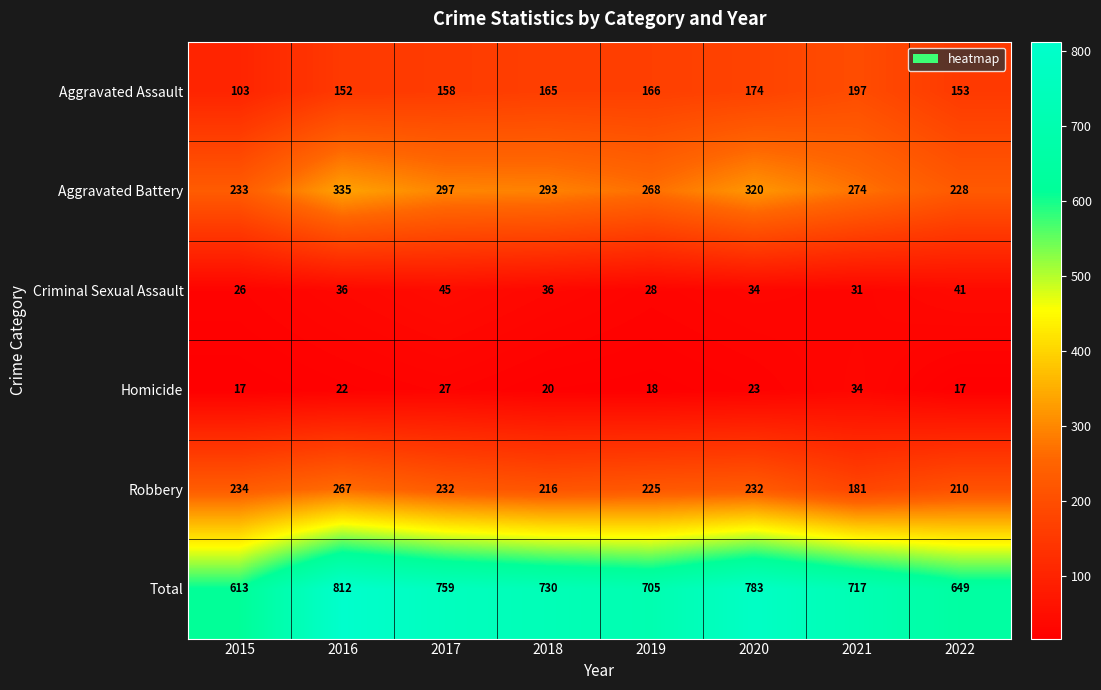

What value does the Homicide series have at 2016, to the nearest 10?

20